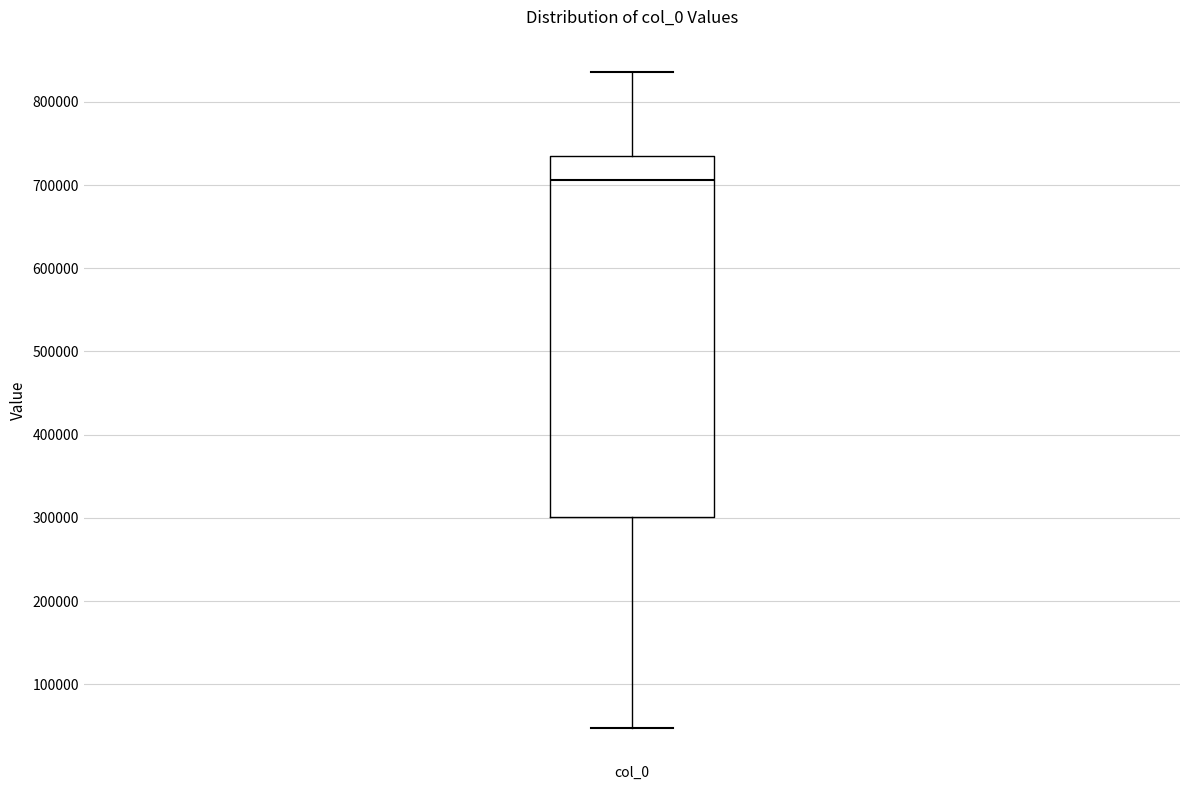

Transcribe this box plot: give where the median line is, the range the box spans, and where the two whiskers end, as read against the y-axis. The values are not printed on the chart, so give them approximately, as read against the axis.

median 710000, box 300000 to 730000, whiskers 50000 to 840000